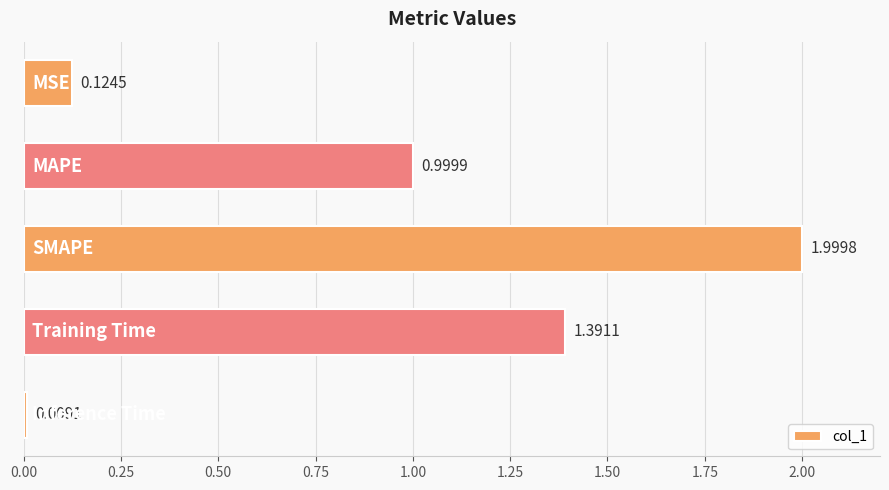

What is the difference between the maximum and second lowest values?

1.9